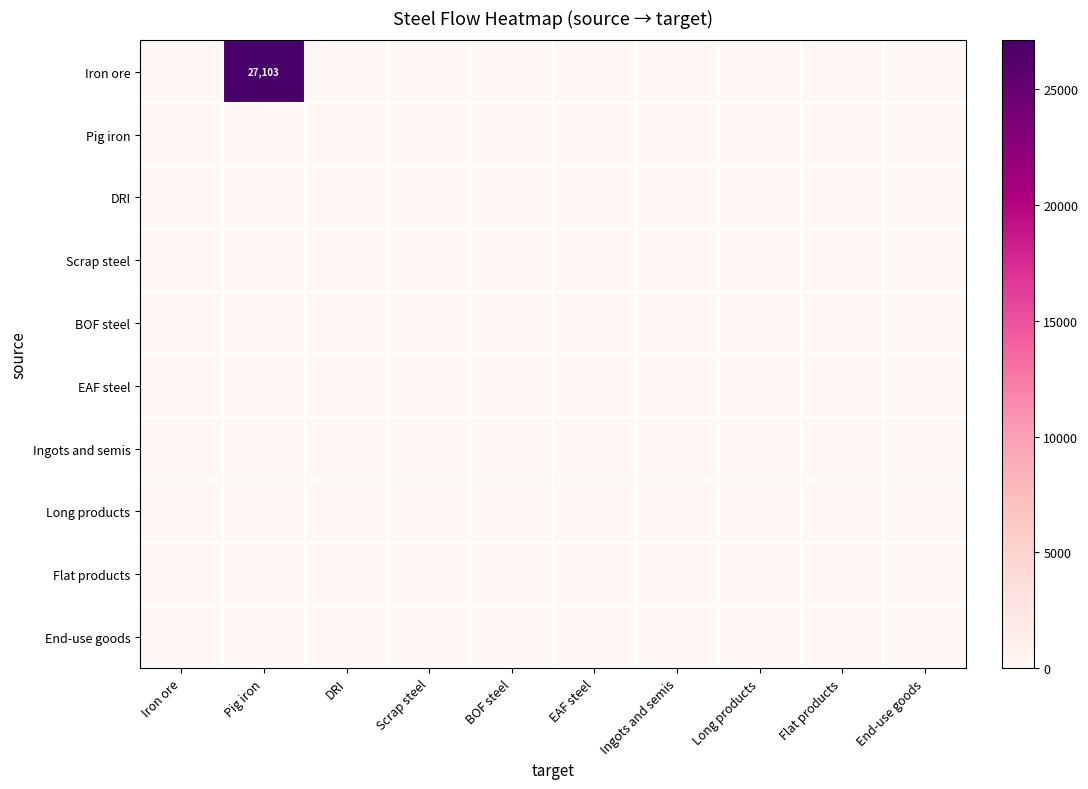

How many series are shown in this chart?

10